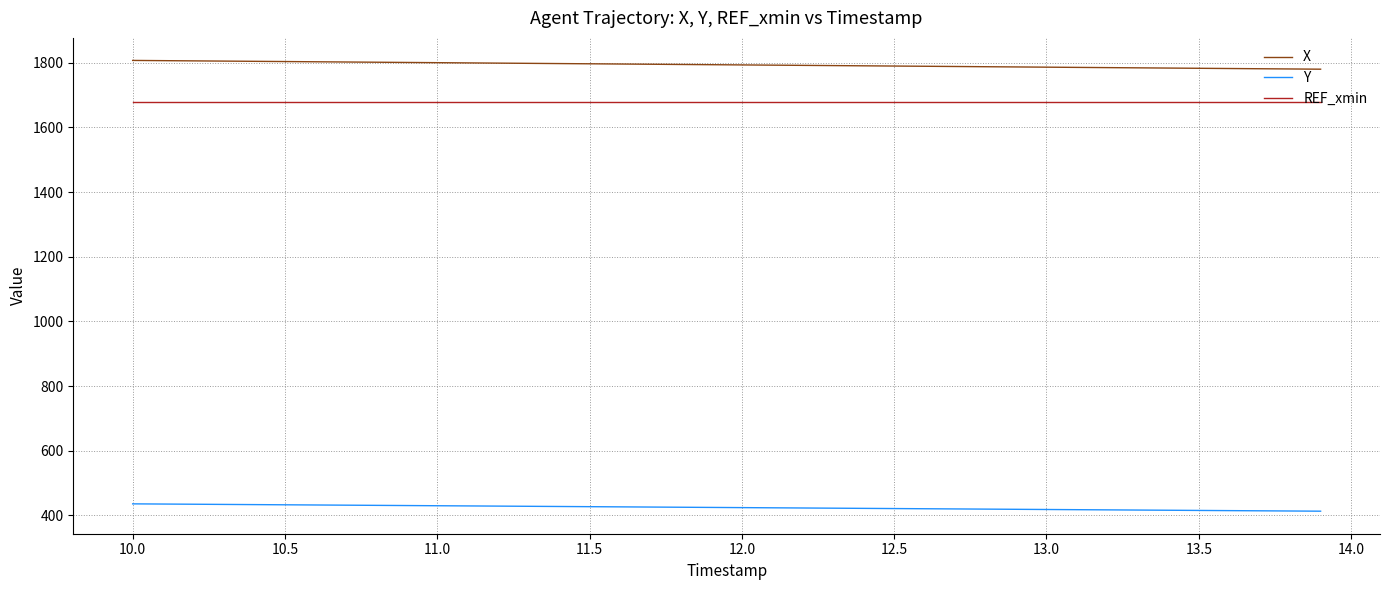

What is the minimum value for REF_xmin?

1680.0